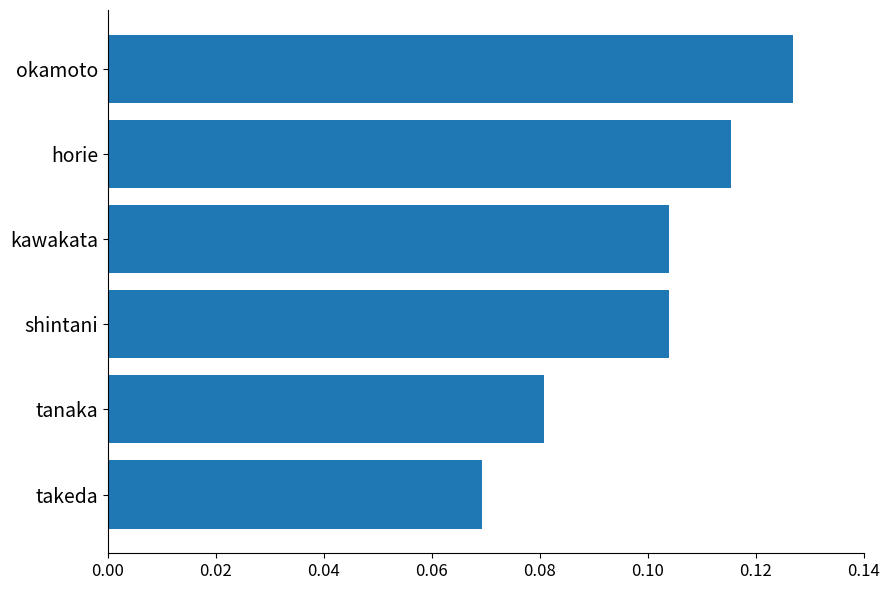

Which label corresponds to the smallest value in the chart?

takeda